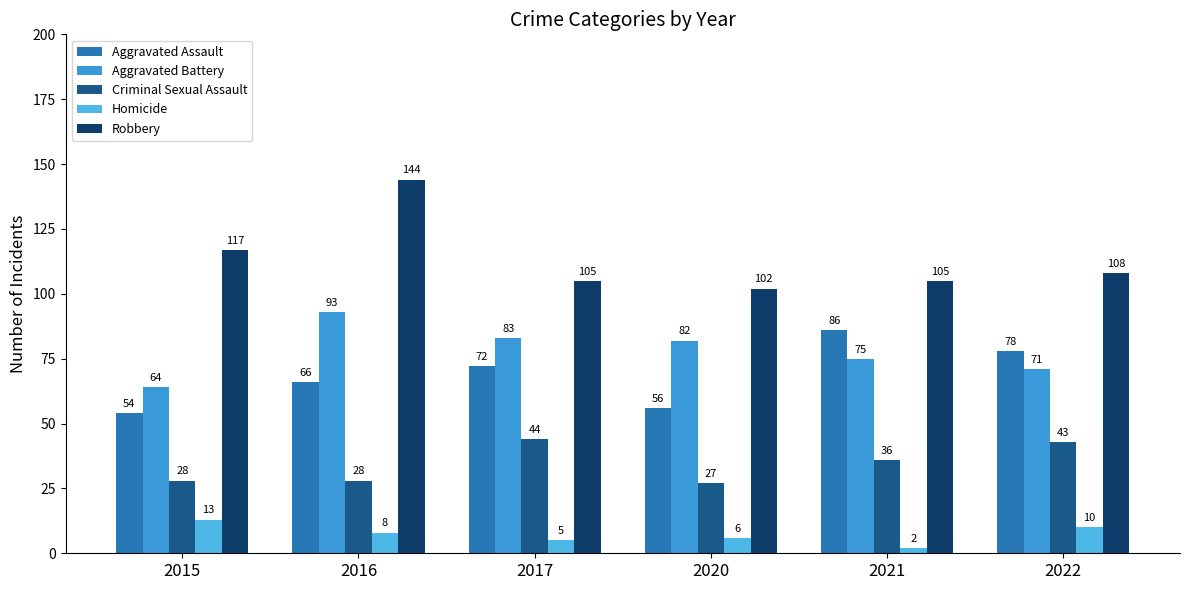

What is the smallest value displayed?

2